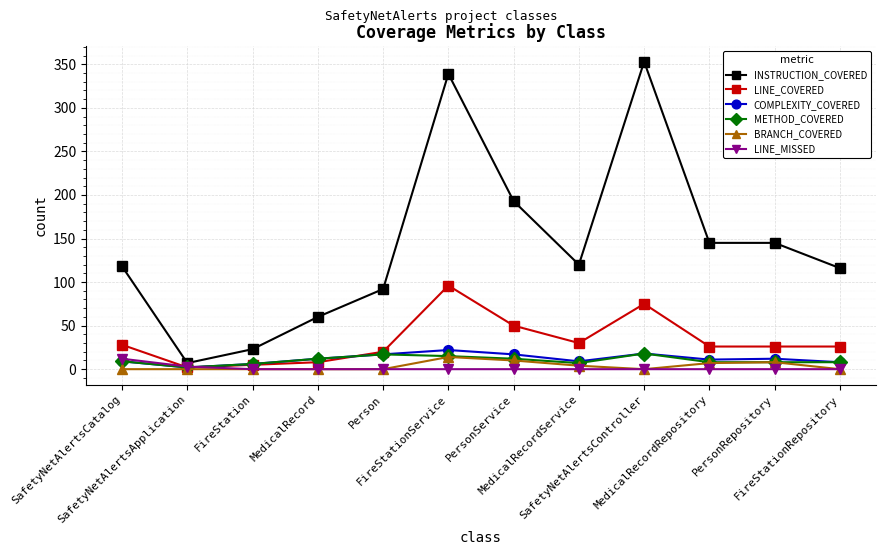

How many intersections are there between LINE_MISSED and METHOD_COVERED?

1